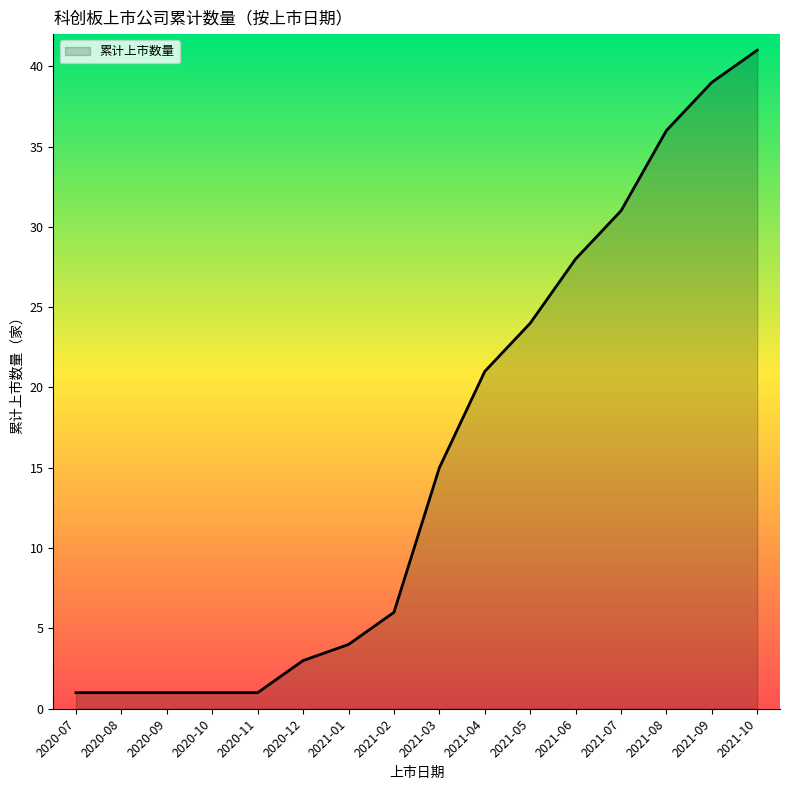

Reading left to right, extract all data points from this chart.

2020-07=1	2020-08=1	2020-09=1	2020-10=1	2020-11=1	2020-12=3	2021-01=4	2021-02=6	2021-03=15	2021-04=21	2021-05=24	2021-06=28	2021-07=31	2021-08=36	2021-09=39	2021-10=41